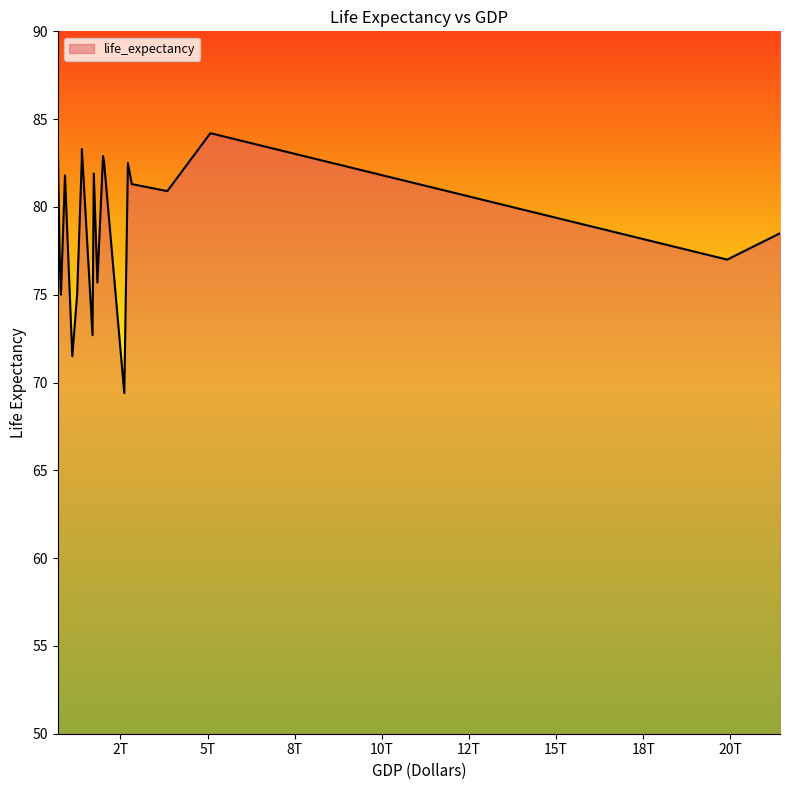

What is the minimum value shown in the chart?

69.4